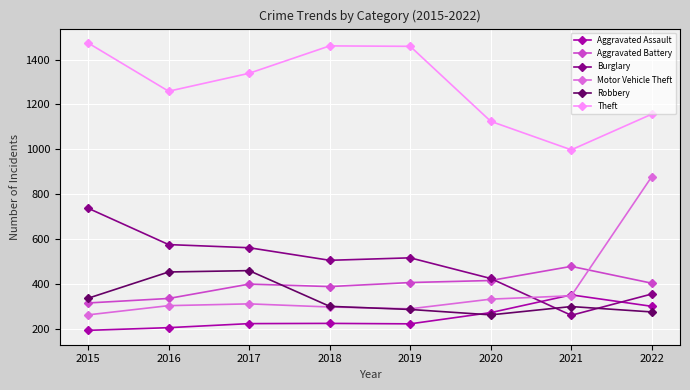

What are all the series names shown in the legend?

Aggravated Assault, Aggravated Battery, Burglary, Motor Vehicle Theft, Robbery, Theft